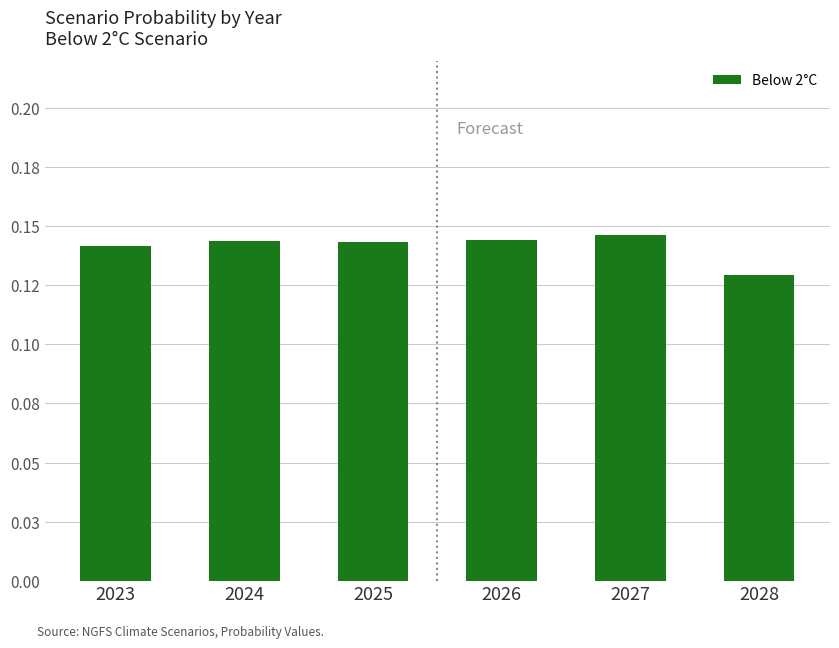

What is the smallest value displayed?

0.1